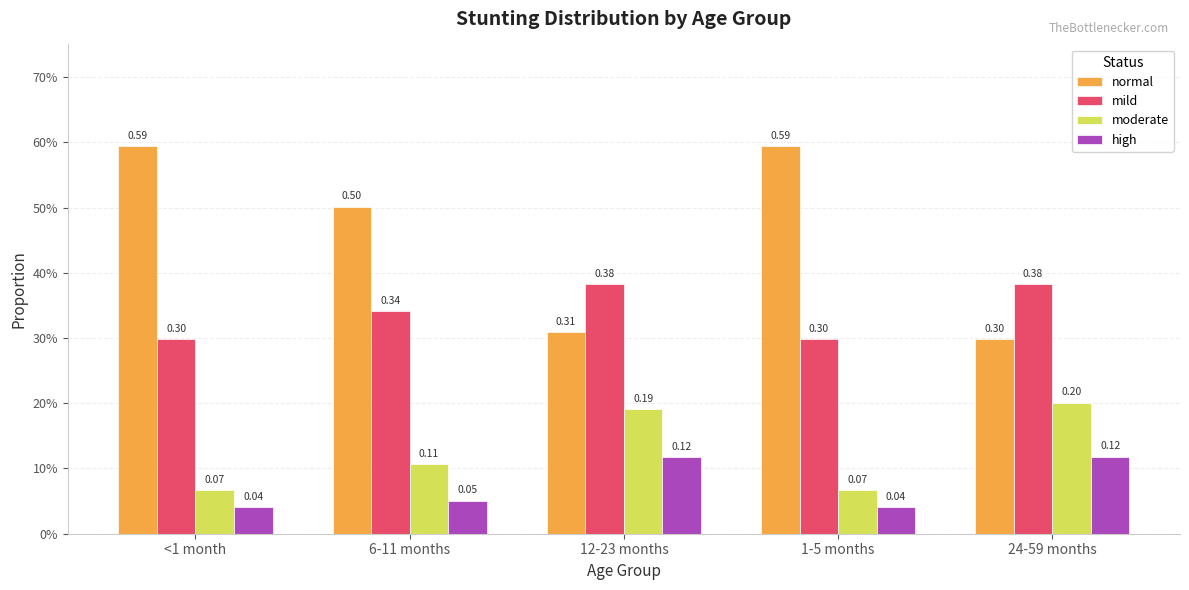

What is the value of the mild bar at the 1st from the left?

0.3